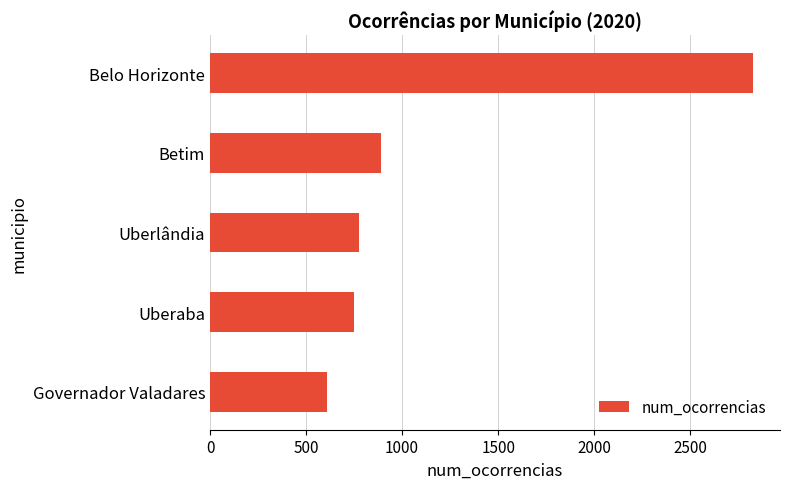

Read the value at Governador Valadares, to the nearest 50.

600